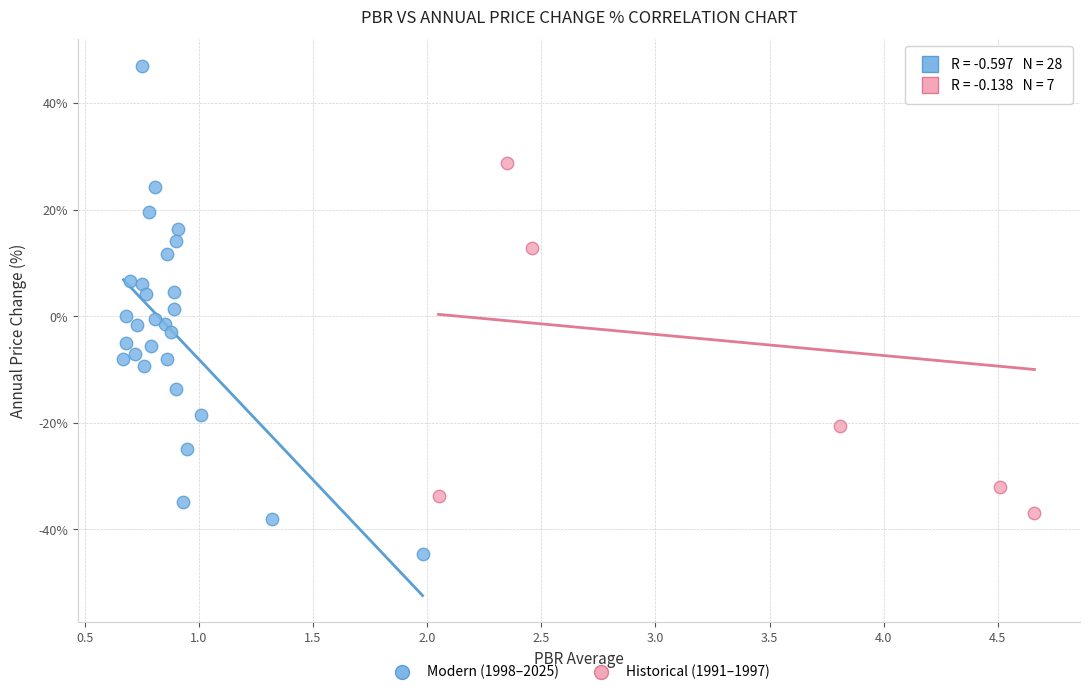

Which series has the widest spread of Y values?

Modern (1998–2025)